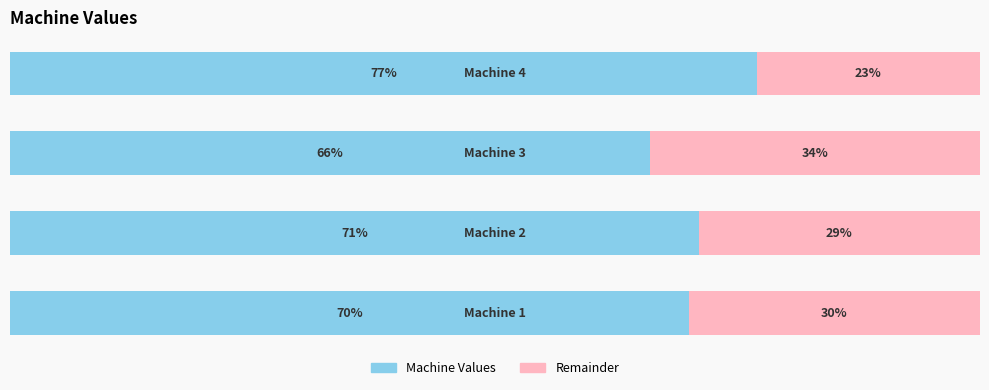

What is the minimum value for Machine Values?

66